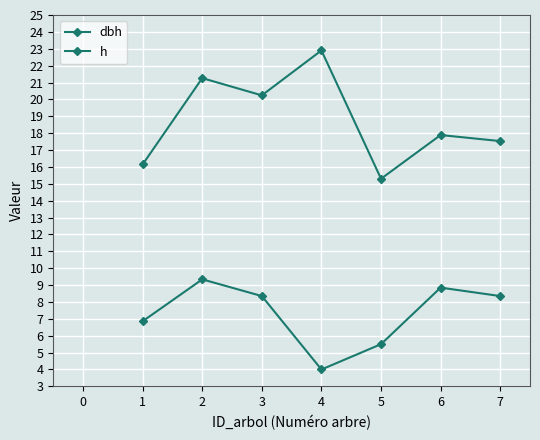

Is this an area chart (filled region under the line)?

No